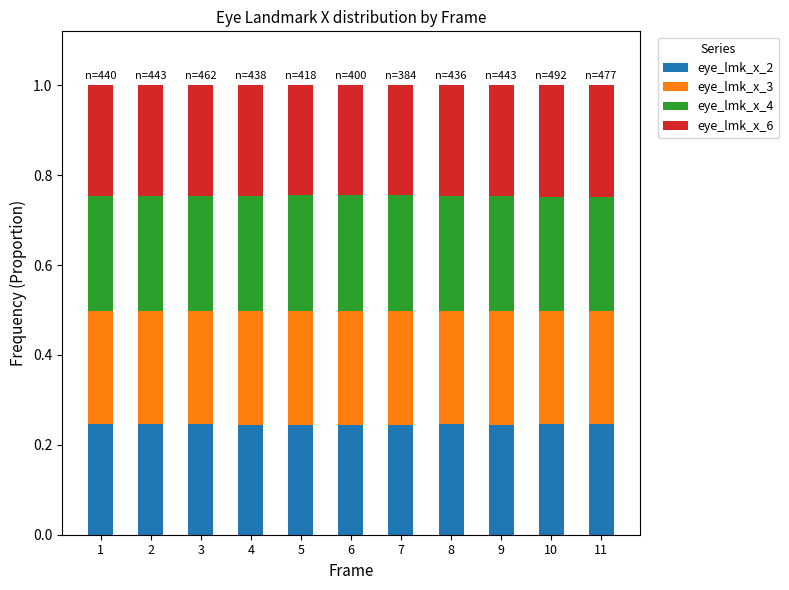

What is the sum of the eye_lmk_x_2 values at 7 and 1?

0.5